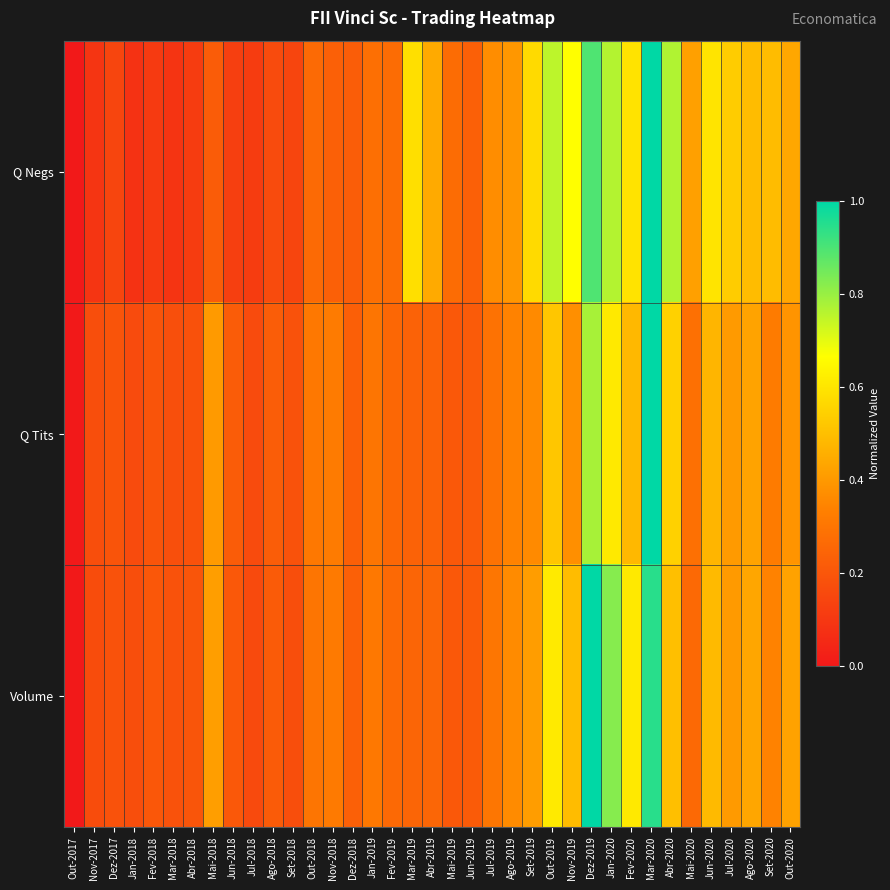

What is the total value across all series at Mar-2018?

0.5